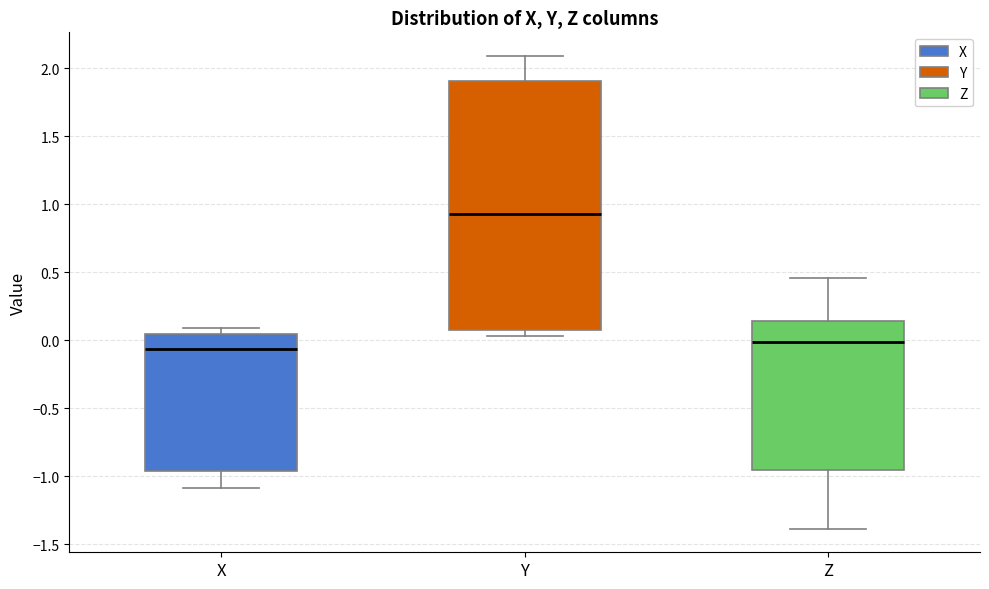

Reading left to right, read every box against the y-axis: the position of its median line, the range the box covers, and the ends of its whiskers. The values are not printed on the chart, so give them approximately, as read against the axis.

X: median -0.05, box -0.95 to 0.05, whiskers -1.10 to 0.10
Y: median 0.95, box 0.10 to 1.90, whiskers 0.05 to 2.10
Z: median 0.00, box -0.95 to 0.15, whiskers -1.40 to 0.45